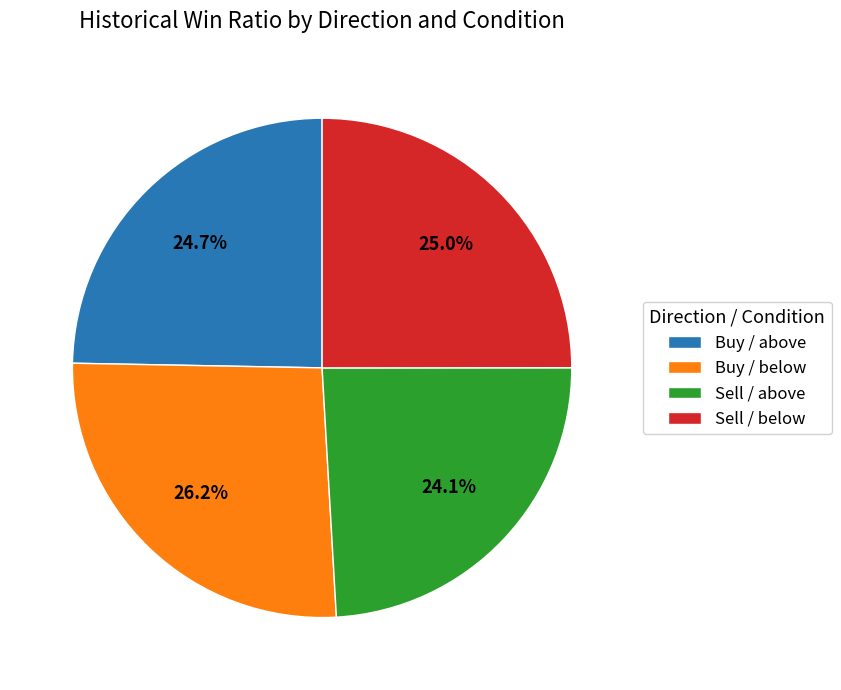

Count the number of slices in the pie.

4